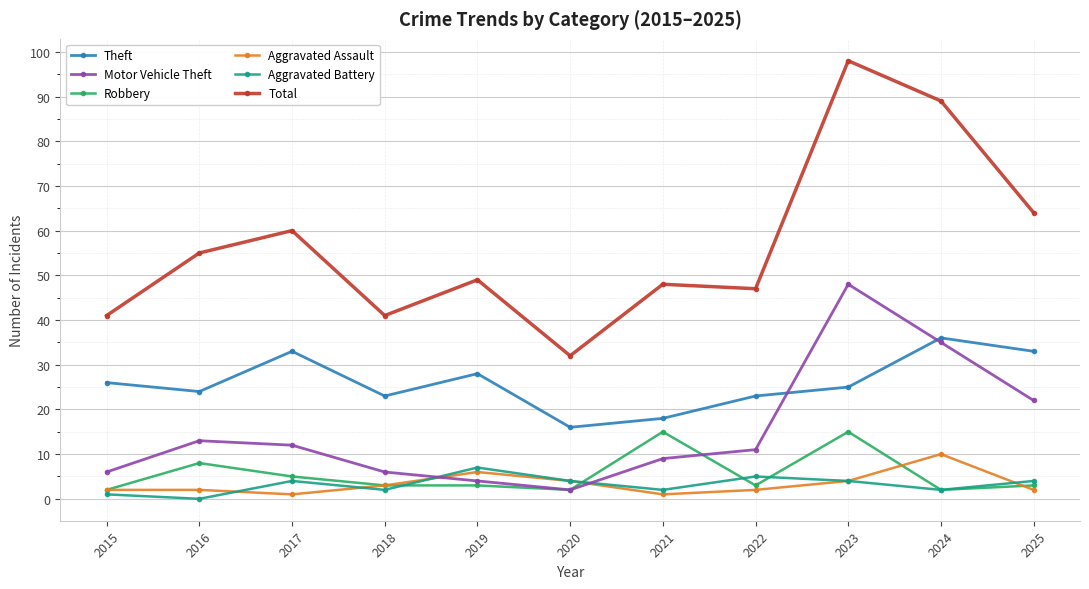

True or false: Robbery has more than 1 points higher than both neighbors.

True